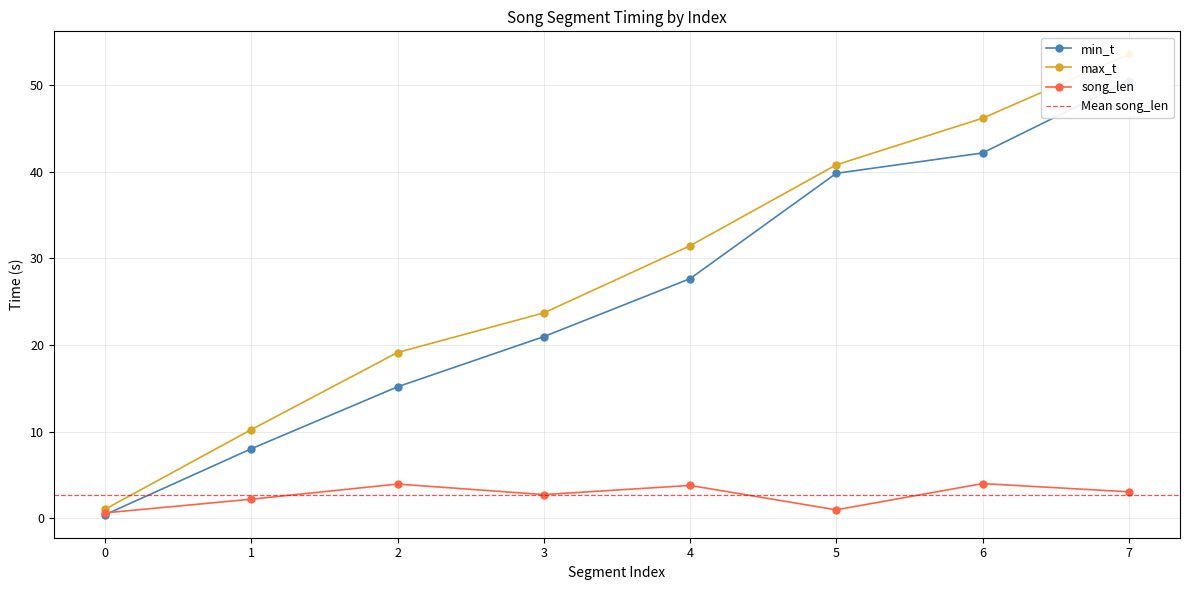

List the labels in order of song_len value, smallest first.

0, 5, 1, 3, 7, 4, 2, 6